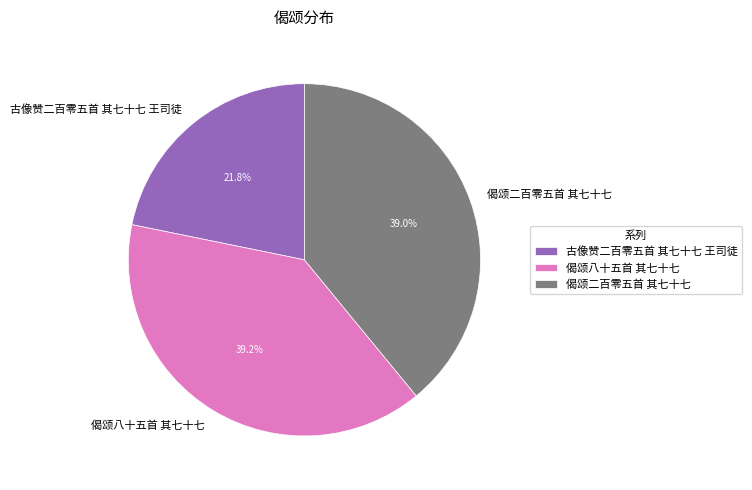

What percentage is NOT represented by 古像赞二百零五首 其七十七 王司徒?

78.2%